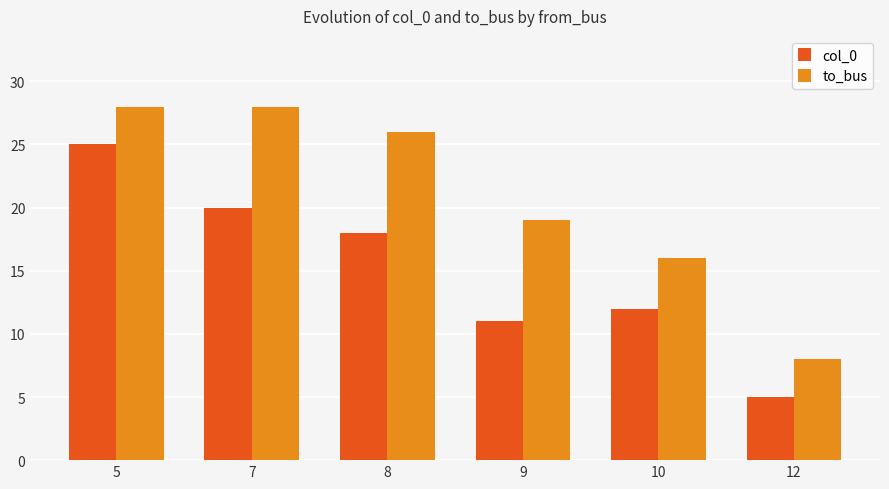

Reading right to left, extract all data points from this chart.

col_0: 5	12	11	18	20	25
to_bus: 8	16	19	26	28	28